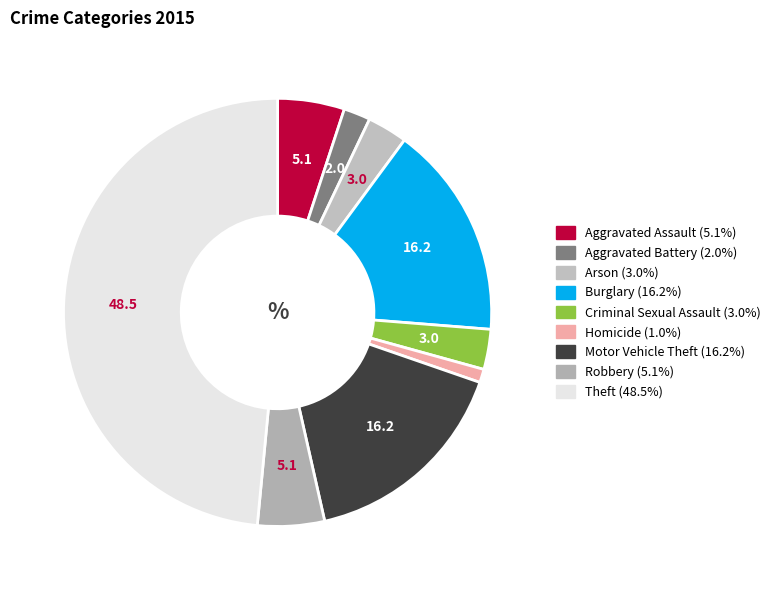

Between Aggravated Assault and Burglary, which is larger?

Burglary